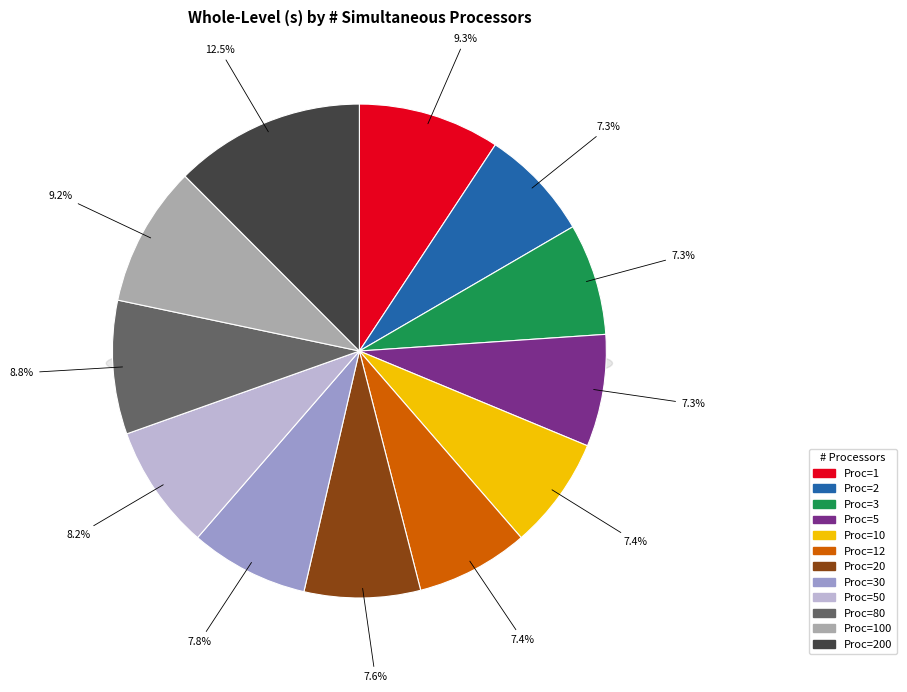

To the nearest percent, what is the difference between the largest and smallest slice percentages?

5%